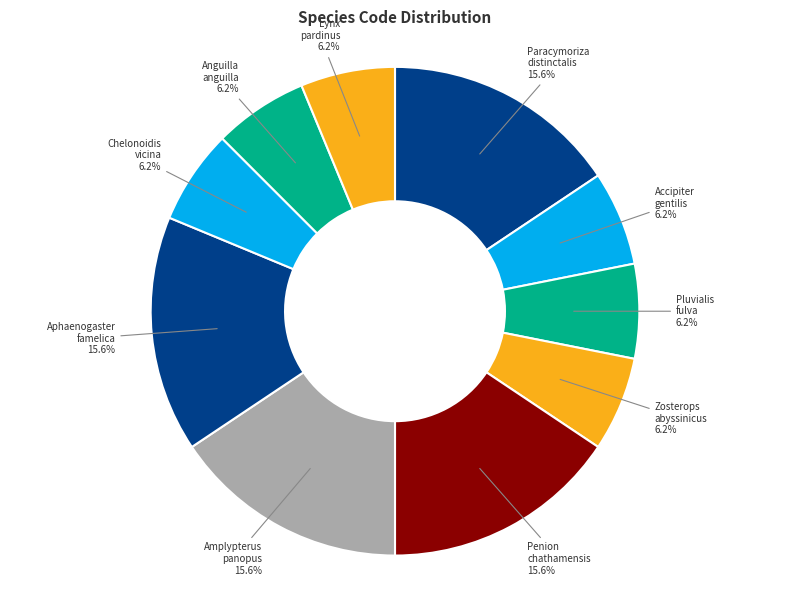

What is the total percentage of Paracymoriza distinctalis and Anguilla anguilla?

21.9%